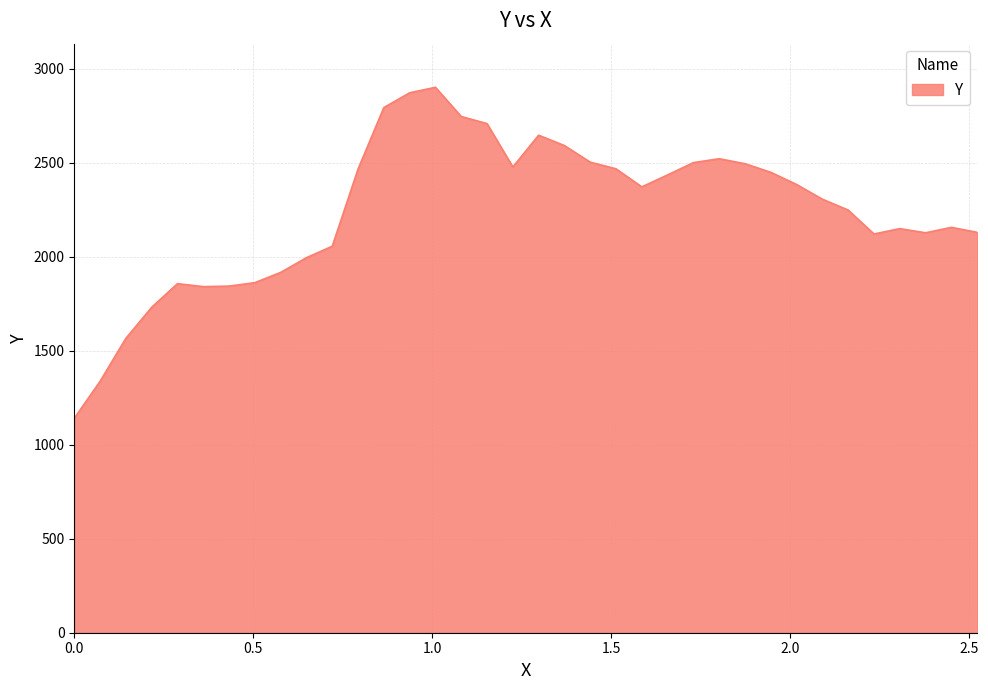

What is the difference between the maximum and minimum values?

1761.5